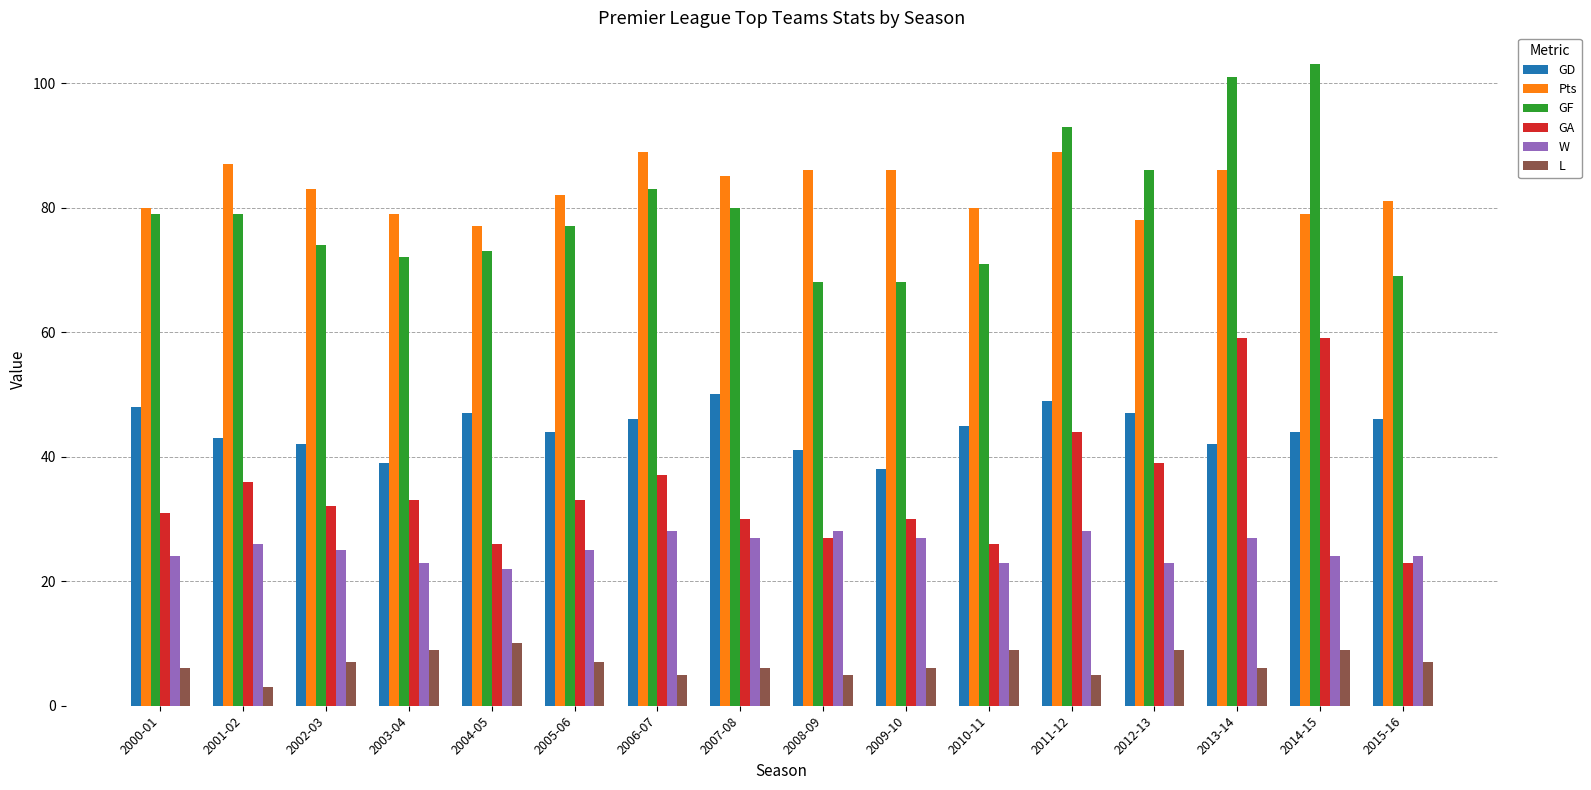

List the series in order of their peak value, lowest first.

L, W, GD, GA, Pts, GF